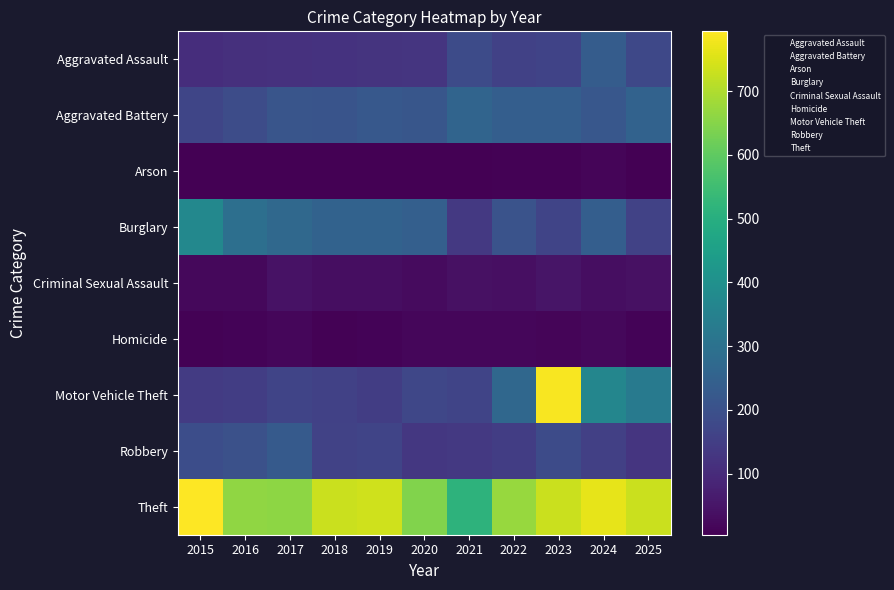

At how many categories does at least one series exceed 551?

10